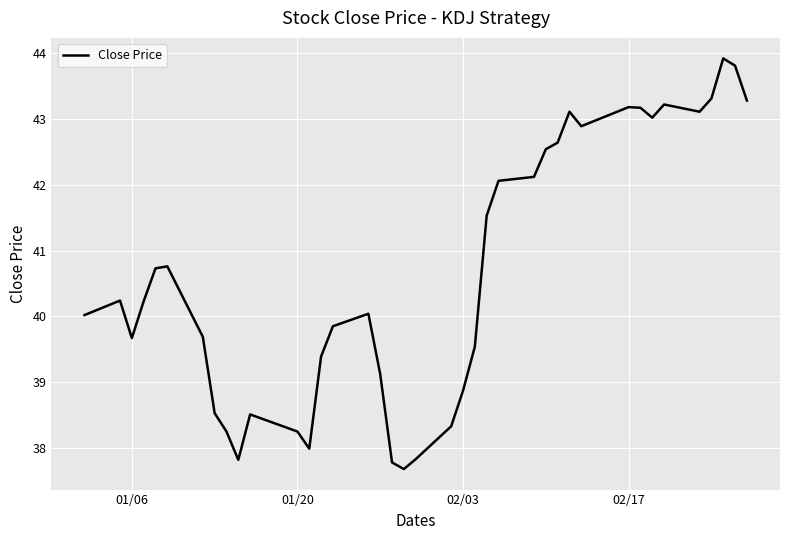

How many categories are shown in the chart?

39